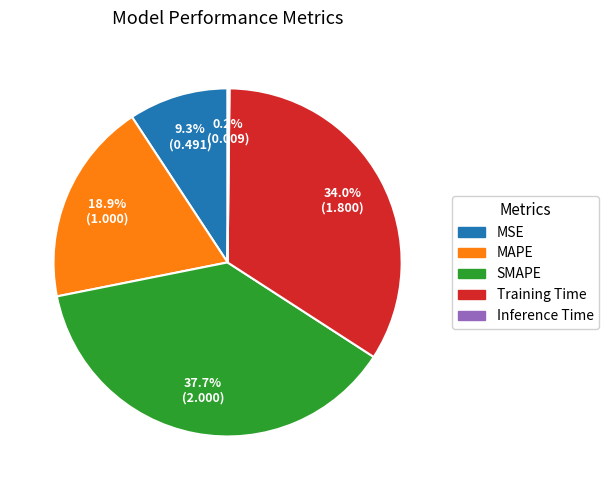

Combined, do Training Time and SMAPE account for over 50%?

Yes